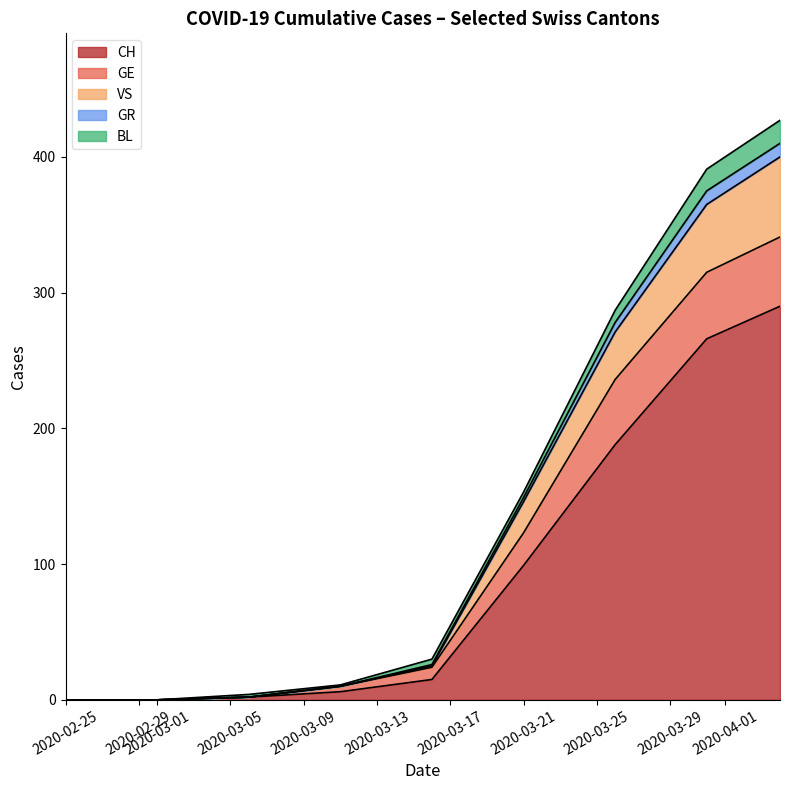

Does the chart have visible grid lines?

No